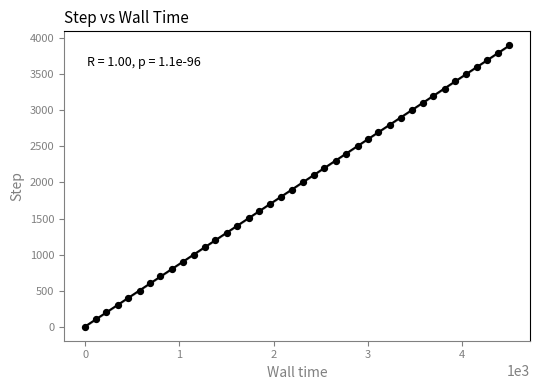

What is the range of Y values (max minus min)?

3900